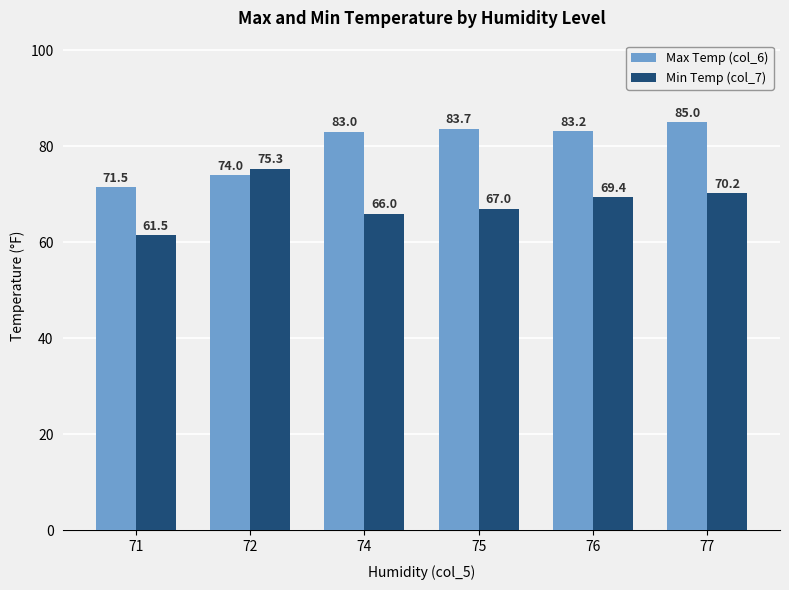

What is the difference between the maximum and minimum values in the Min Temp (col_7) series?

13.8